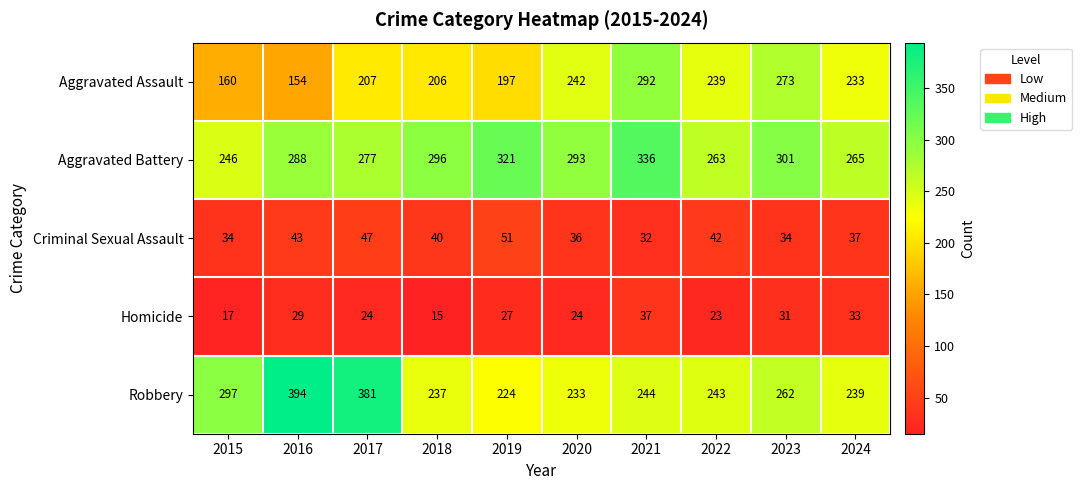

Which series changed the most between 2016 and 2024?

Robbery